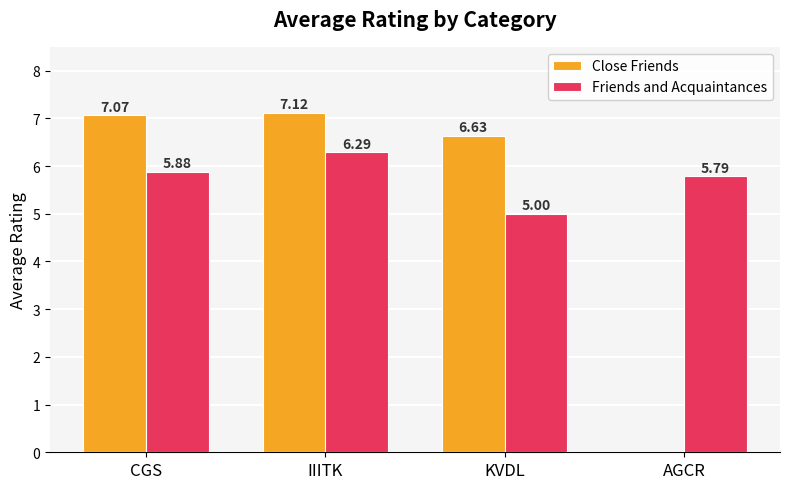

How many categories are shown in the chart?

4